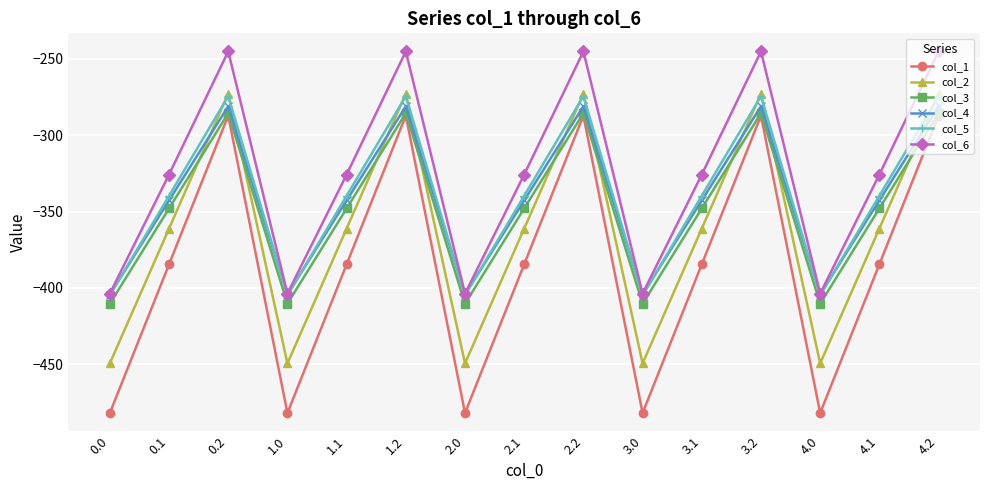

Is the value of col_6 at 4.0 greater than the value of col_5 at 0.1?

No